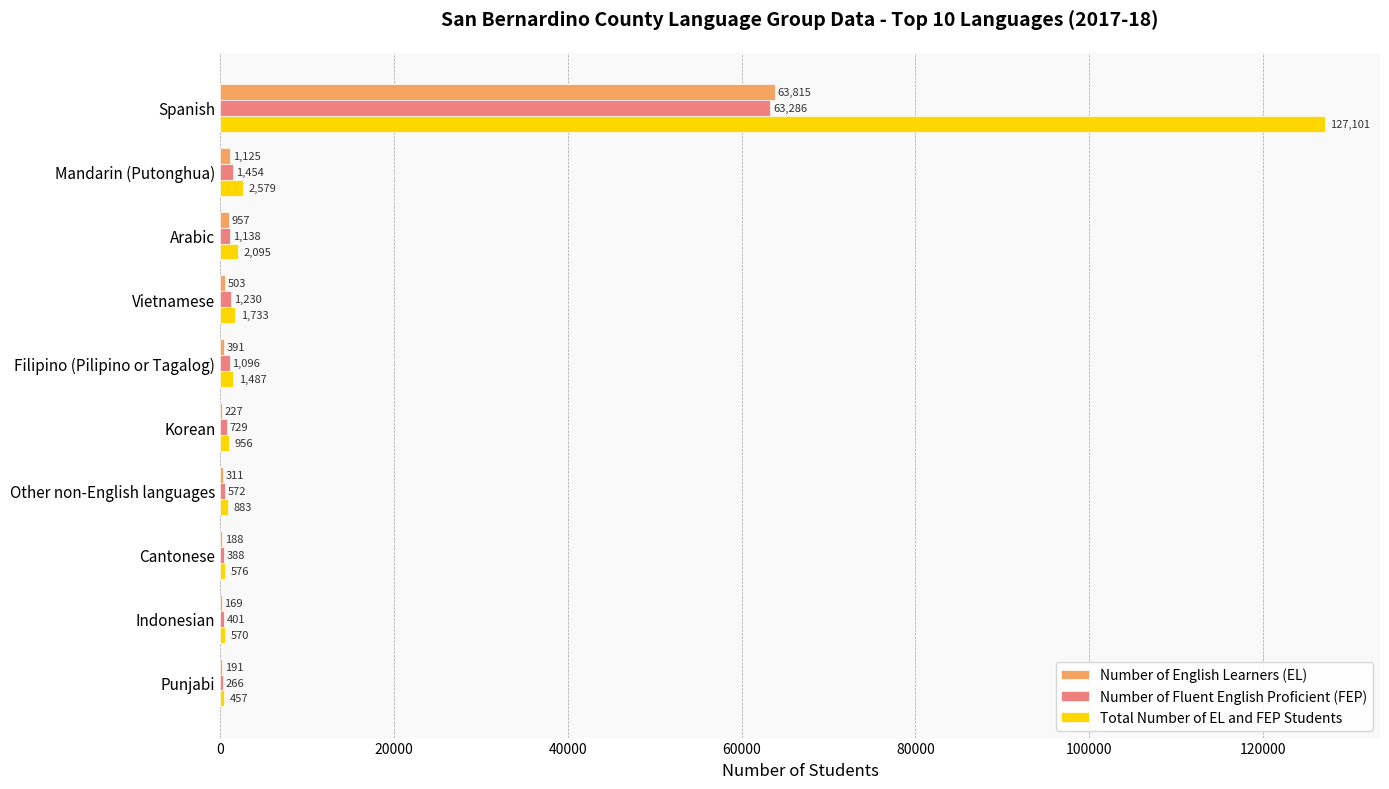

How many series are shown in this chart?

3